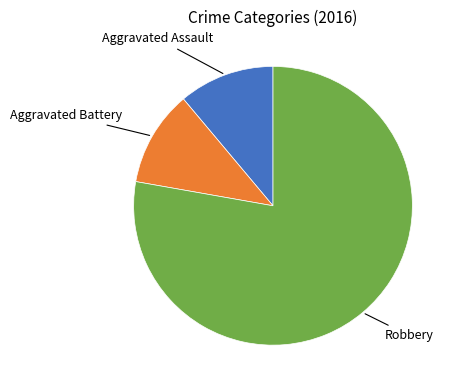

Which slice is the largest?

Robbery